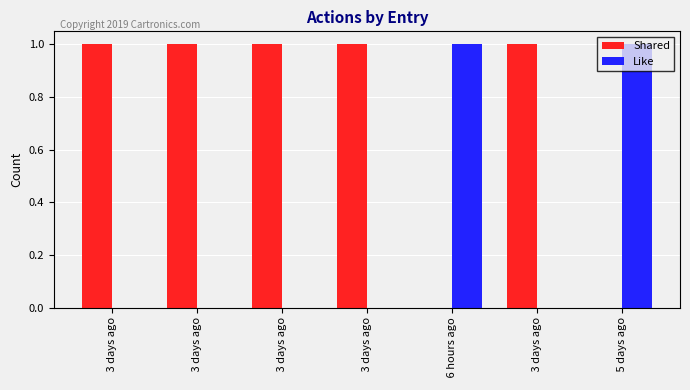

Is it true that Like equals 0 at  3 days ago?

True